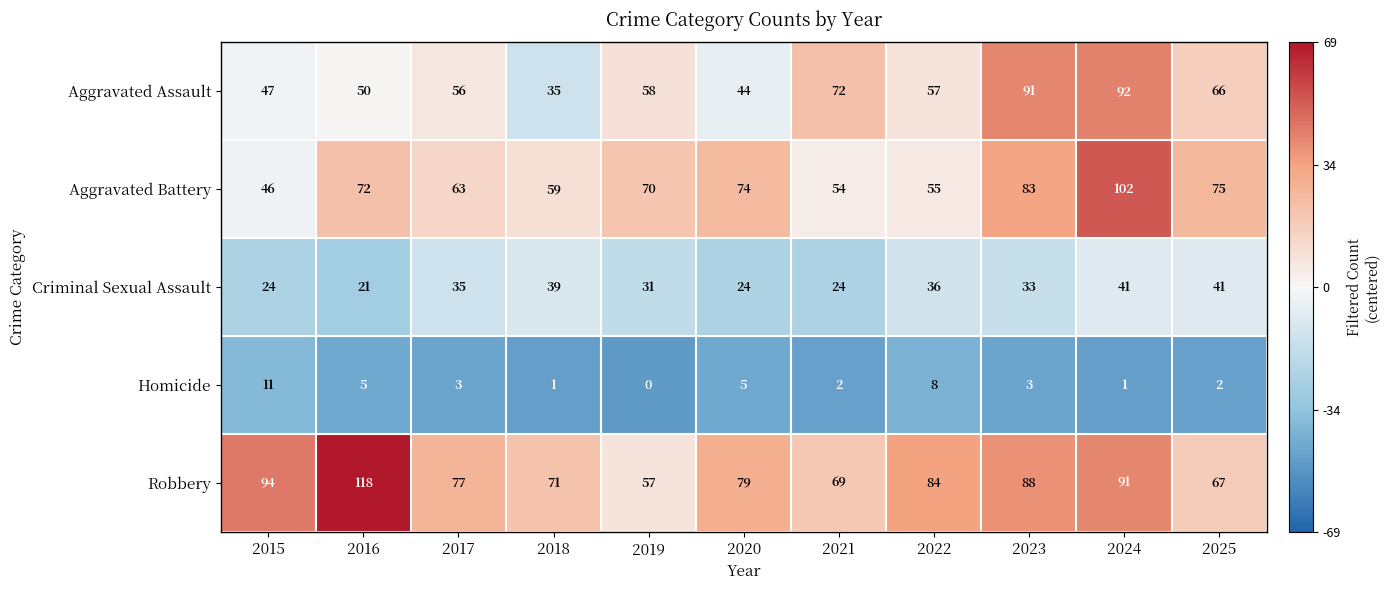

Which series changed the most between 2017 and 2021?

Aggravated Assault